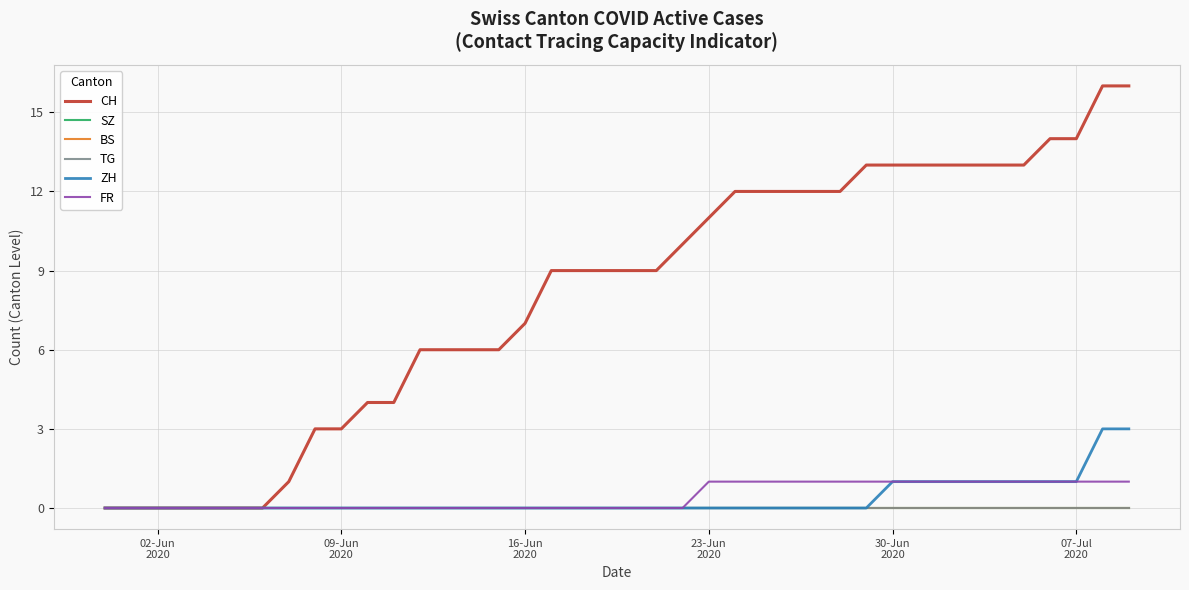

Reading left to right, what are all the values shown in this chart?

CH: 0	0	0	0	0	0	0	1	3	3	4	4	6	6	6	6	7	9	9	9	9	9	10	11	12	12	12	12	12	13	13	13	13	13	13	13	14	14	16	16
SZ: 0	0	0	0	0	0	0	0	0	0	0	0	0	0	0	0	0	0	0	0	0	0	0	0	0	0	0	0	0	0	0	0	0	0	0	0	0	0	0	0
BS: 0	0	0	0	0	0	0	0	0	0	0	0	0	0	0	0	0	0	0	0	0	0	0	0	0	0	0	0	0	0	0	0	0	0	0	0	0	0	0	0
TG: 0	0	0	0	0	0	0	0	0	0	0	0	0	0	0	0	0	0	0	0	0	0	0	0	0	0	0	0	0	0	0	0	0	0	0	0	0	0	0	0
ZH: 0	0	0	0	0	0	0	0	0	0	0	0	0	0	0	0	0	0	0	0	0	0	0	0	0	0	0	0	0	0	1	1	1	1	1	1	1	1	3	3
FR: 0	0	0	0	0	0	0	0	0	0	0	0	0	0	0	0	0	0	0	0	0	0	0	1	1	1	1	1	1	1	1	1	1	1	1	1	1	1	1	1